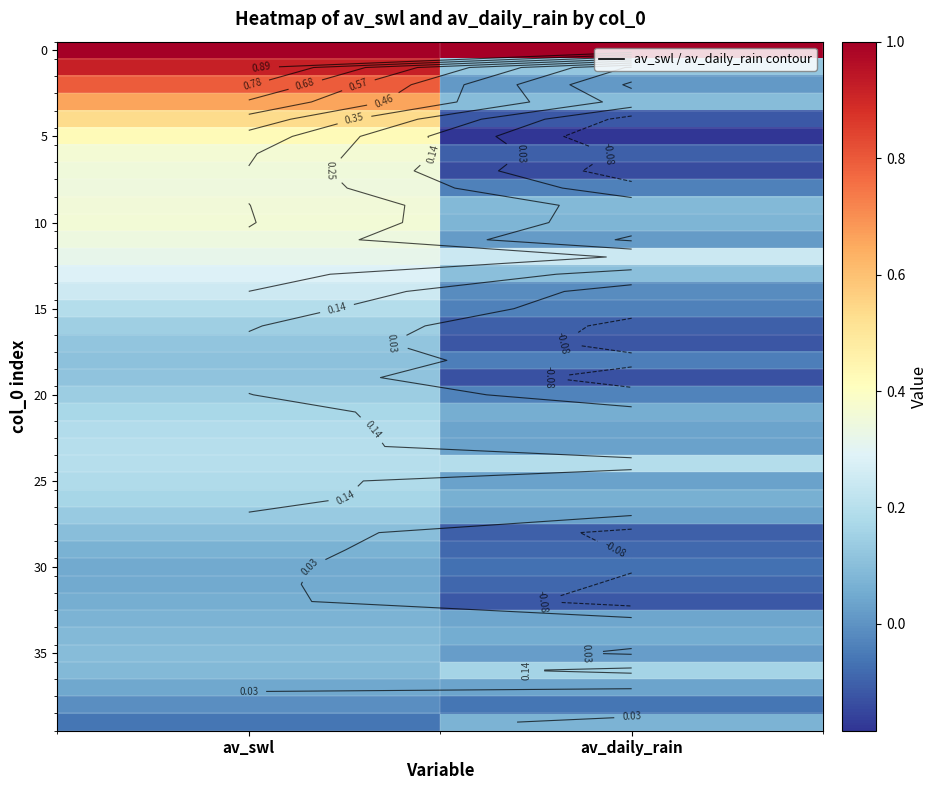

What is the difference between the highest and lowest values at av_swl?

1.1